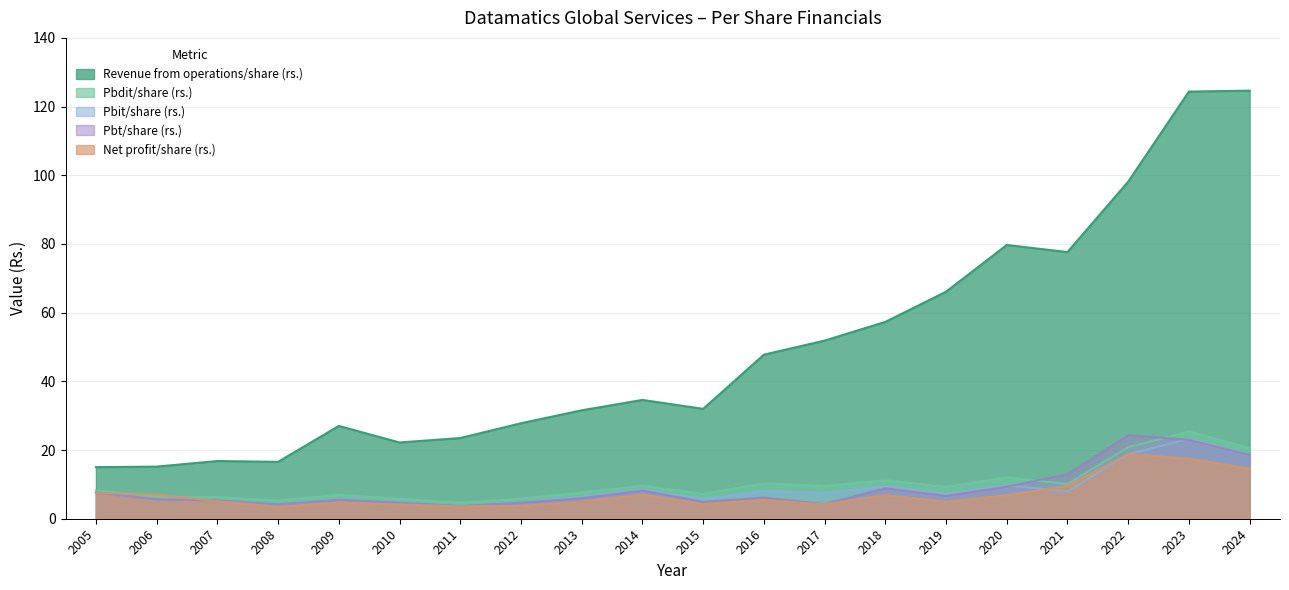

Rank the series at 2020 from highest to lowest value.

Revenue from operations/share (rs.), Pbdit/share (rs.), Pbit/share (rs.), Pbt/share (rs.), Net profit/share (rs.)